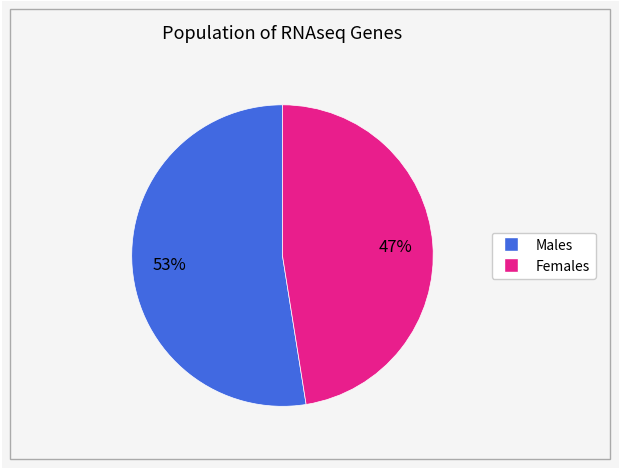

How many slices are in this pie chart?

2